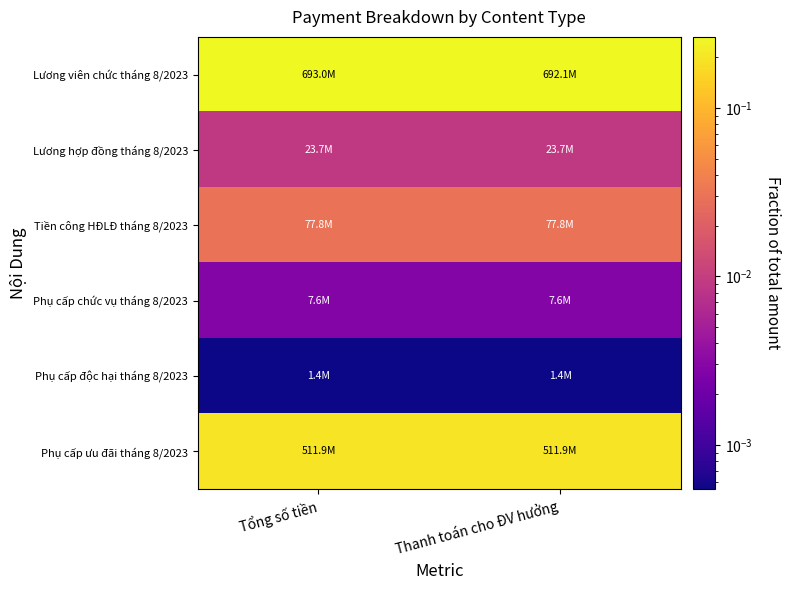

What is the total value across all series at Thanh toán cho ĐV hưởng?

0.5